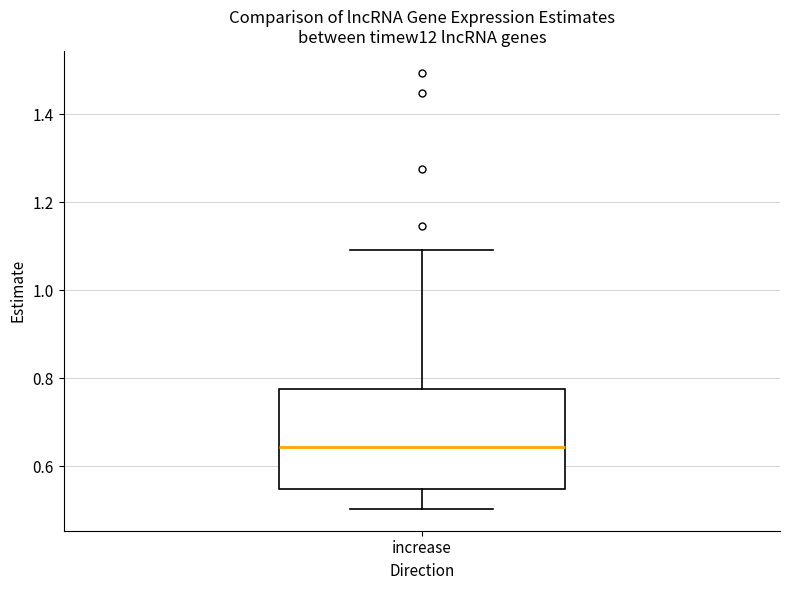

Transcribe this box plot: give where the median line is, the range the box spans, and where the two whiskers end, as read against the y-axis. The values are not printed on the chart, so give them approximately, as read against the axis.

median 0.64, box 0.54 to 0.78, whiskers 0.50 to 1.10